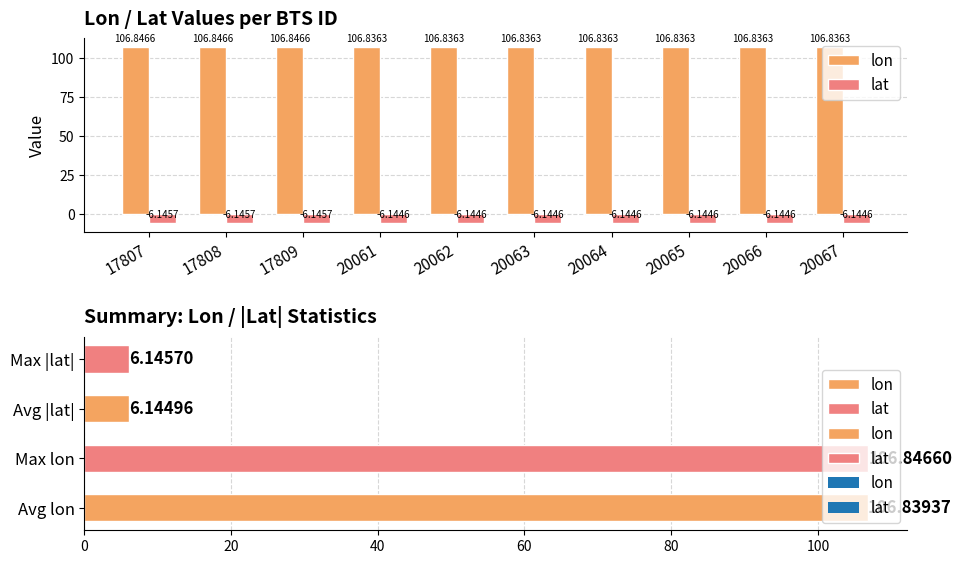

Is it true that lat equals -3.1 at 17807?

False